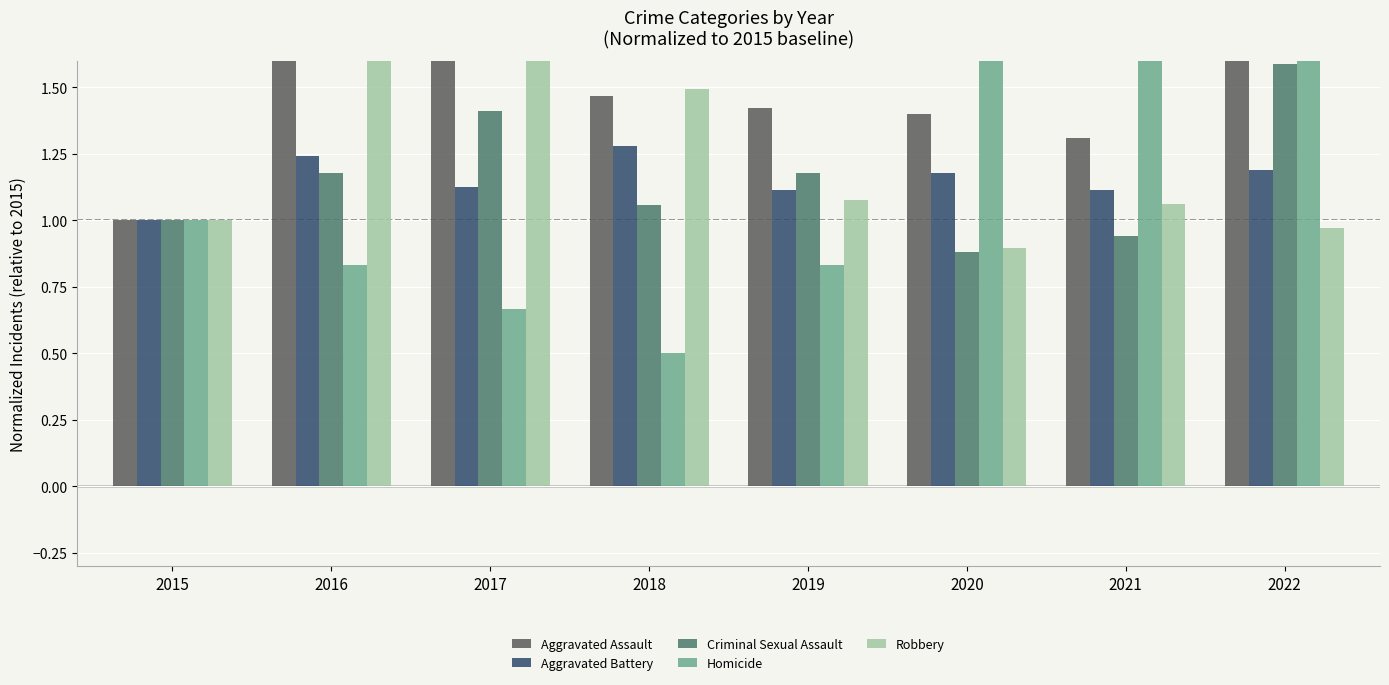

What is the minimum value shown in the chart?

0.5